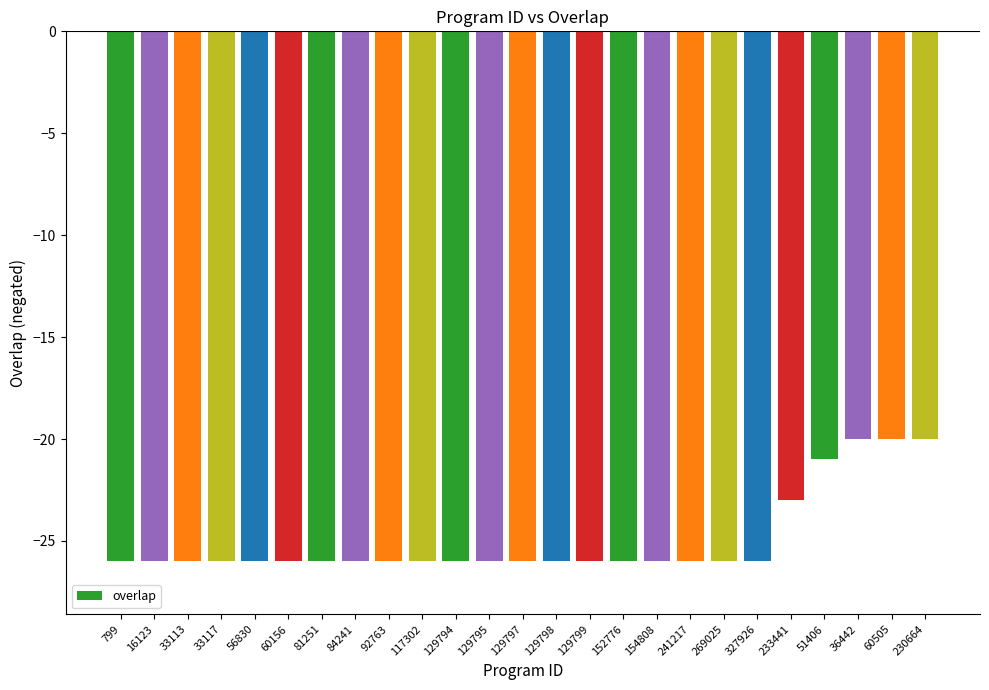

What is the approximate value at 799?

-26